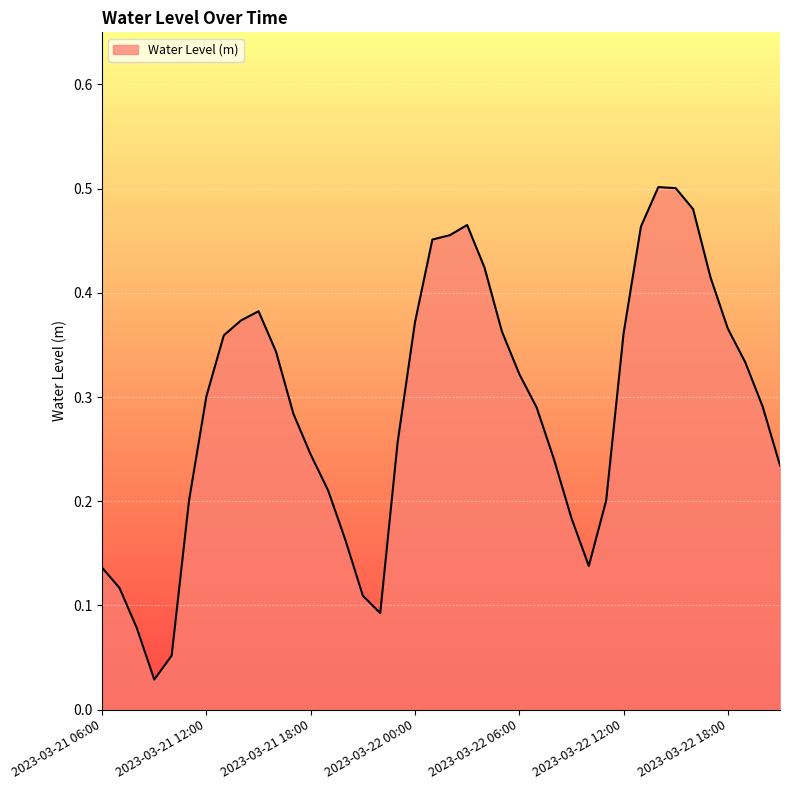

Does the chart display data point markers on the line(s)?

No